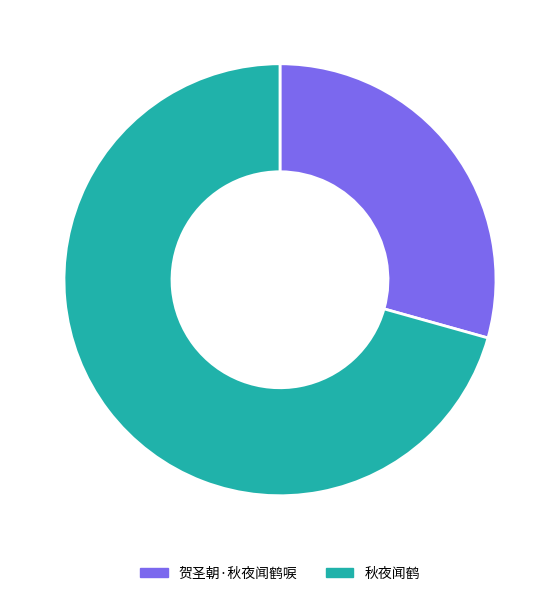

Is there any slice that represents more than half of the pie?

Yes